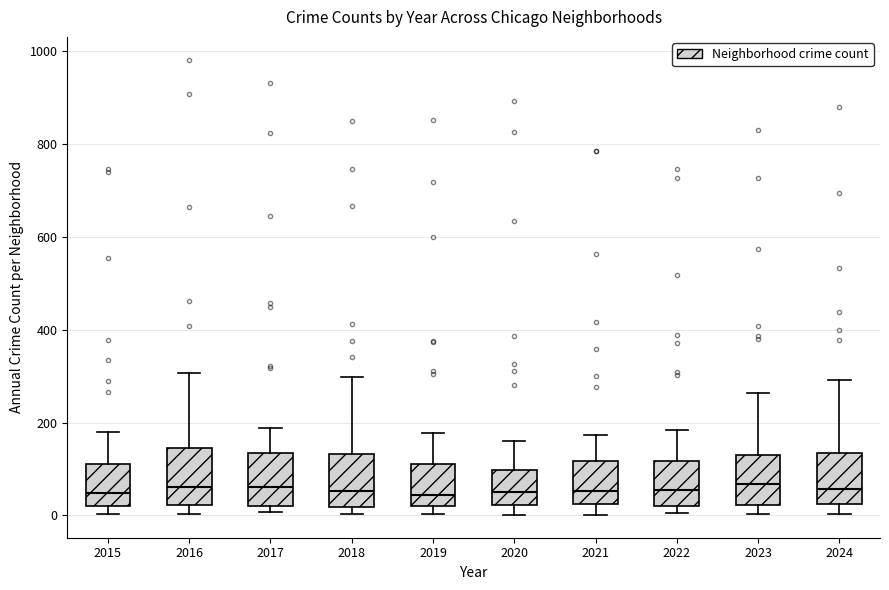

Reading left to right, read every box against the y-axis: the position of its median line, the range the box covers, and the ends of its whiskers. The values are not printed on the chart, so give them approximately, as read against the axis.

2015: median 40, box 20 to 100, whiskers 0 to 180
2016: median 60, box 20 to 140, whiskers 0 to 300
2017: median 60, box 20 to 140, whiskers 0 to 180
2018: median 60, box 20 to 140, whiskers 0 to 300
2019: median 40, box 20 to 120, whiskers 0 to 180
2020: median 60, box 20 to 100, whiskers 0 to 160
2021: median 60, box 20 to 120, whiskers 0 to 180
2022: median 60, box 20 to 120, whiskers 0 to 180
2023: median 60, box 20 to 140, whiskers 0 to 260
2024: median 60, box 20 to 140, whiskers 0 to 300